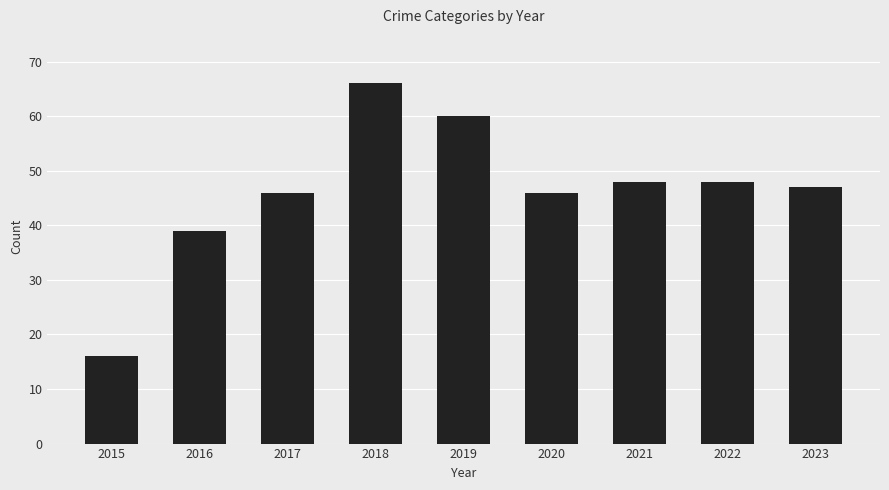

What is the average value?

46